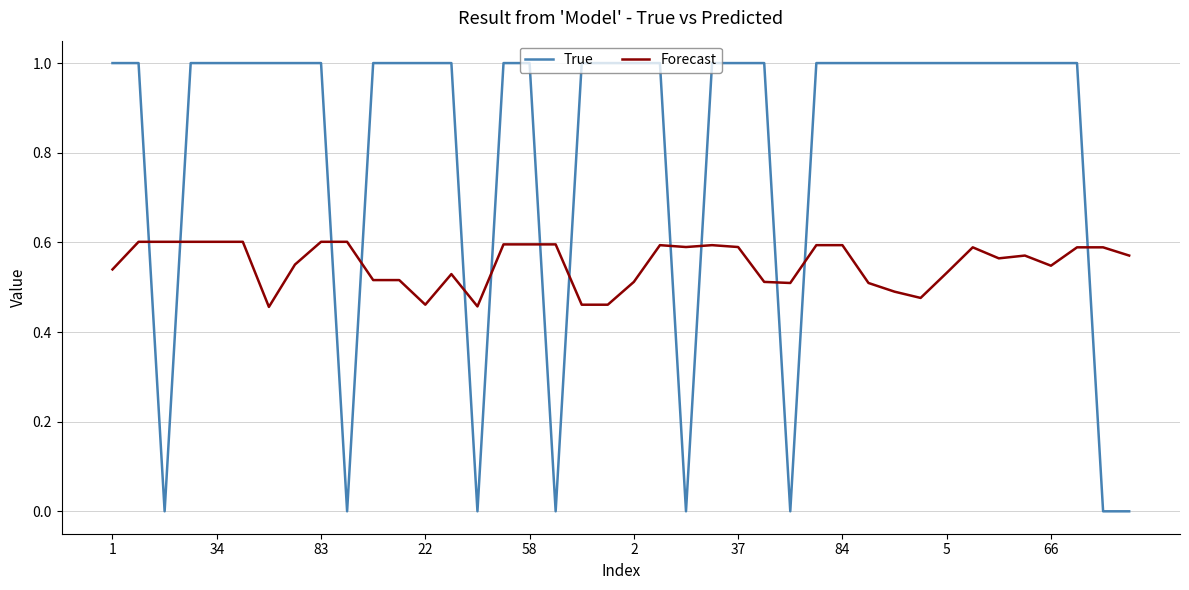

After their last crossing, which series has the higher values: True or Forecast?

Forecast